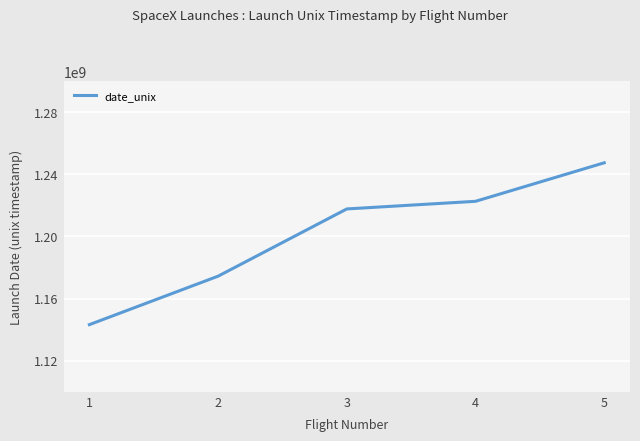

Between 3 and 1, which is larger?

3